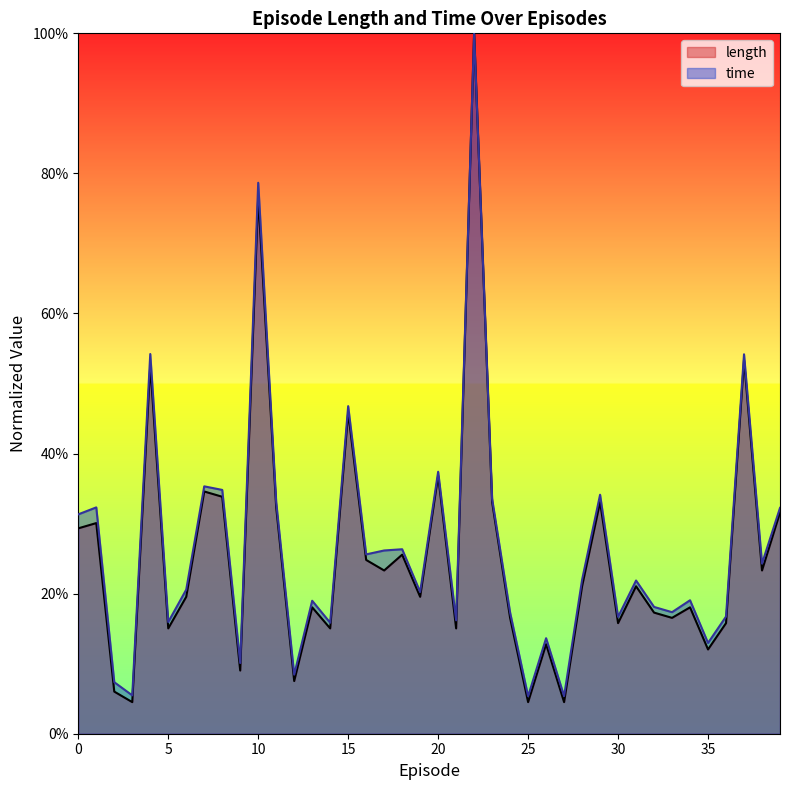

True or false: time and length intersect in this chart.

False